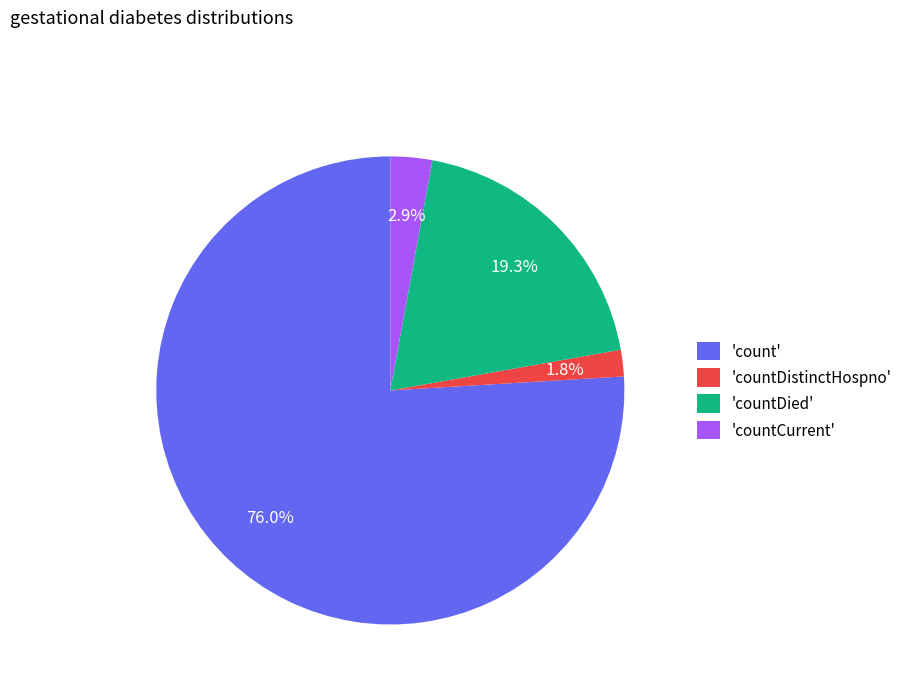

What portion of the pie excludes 'countCurrent'?

97.1%